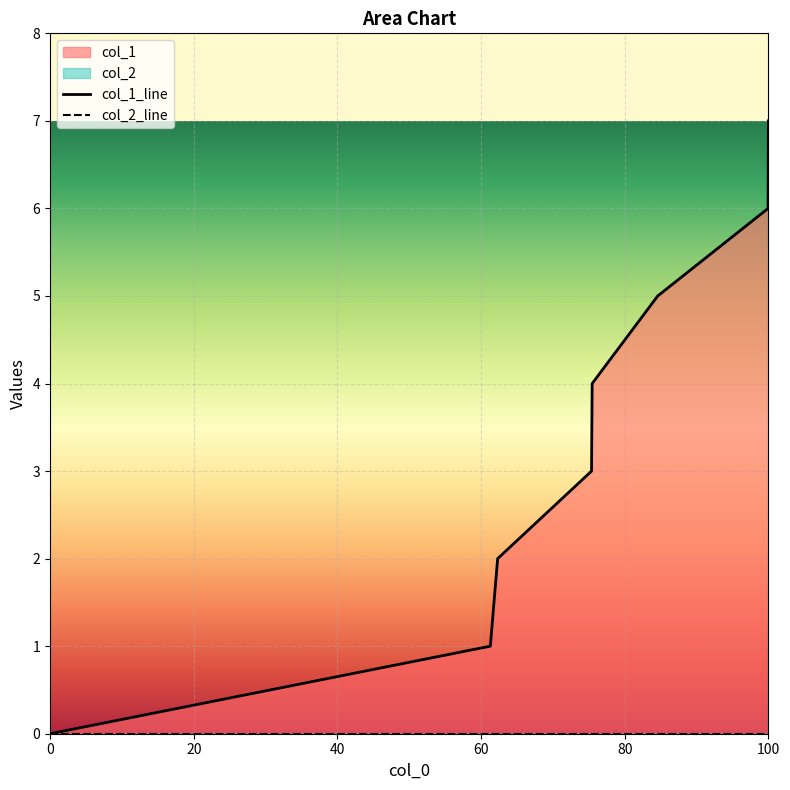

How many data points does each series have?

8